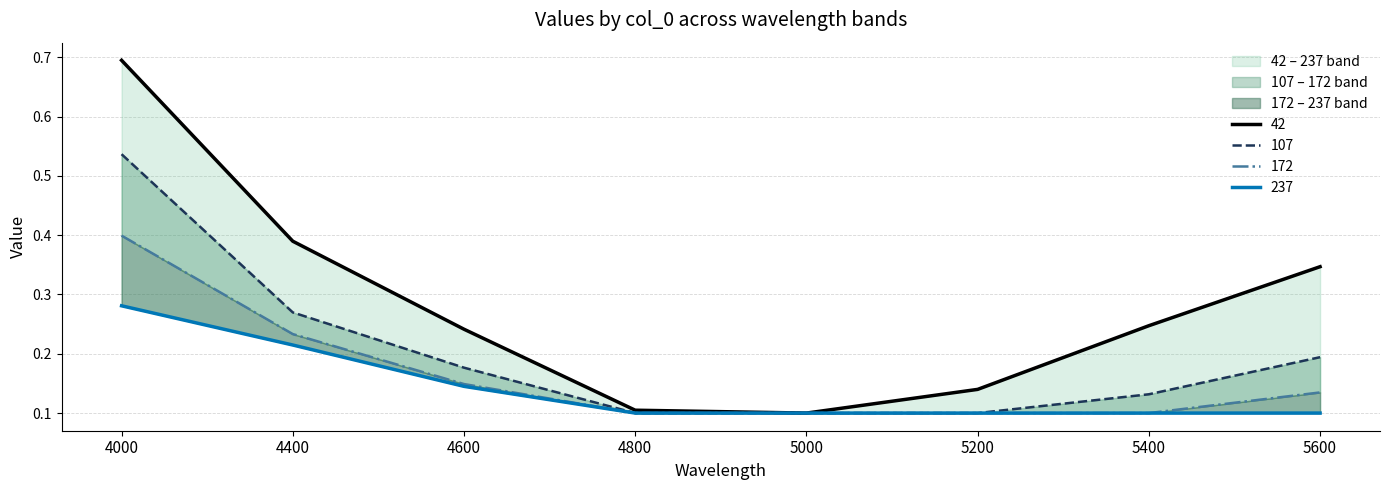

Between 5400 and 4000, which is larger?

4000